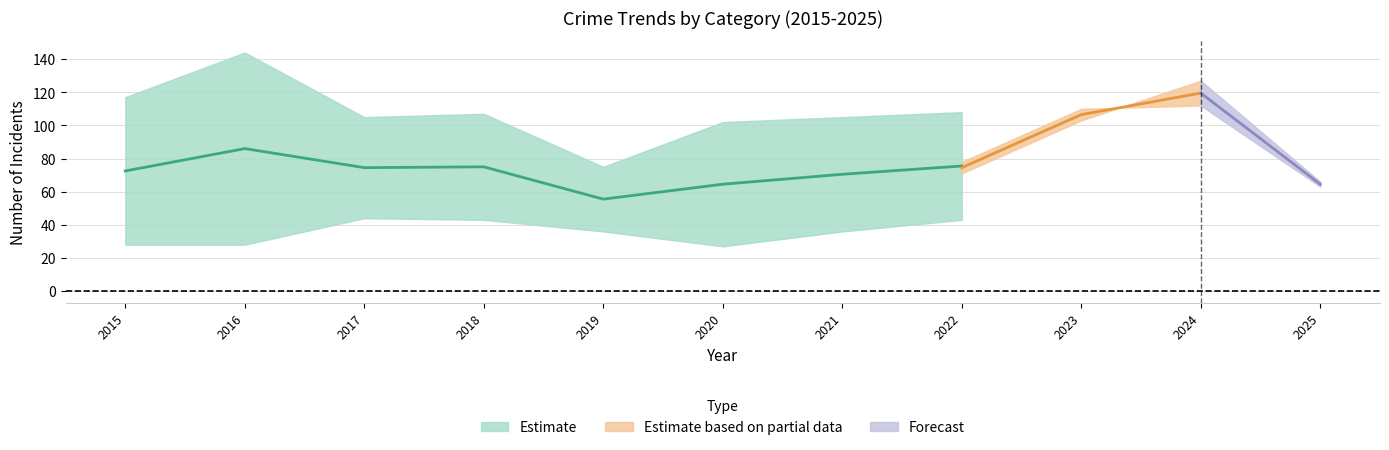

The value of Criminal Sexual Assault at 2024 is 71. True or false?

False